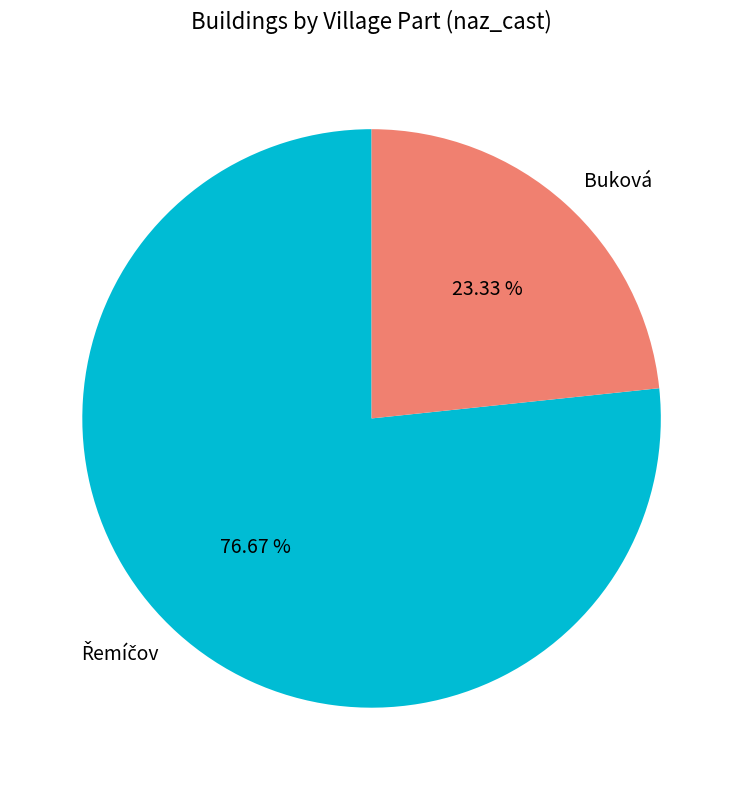

Which category has the smallest portion of the pie?

Buková